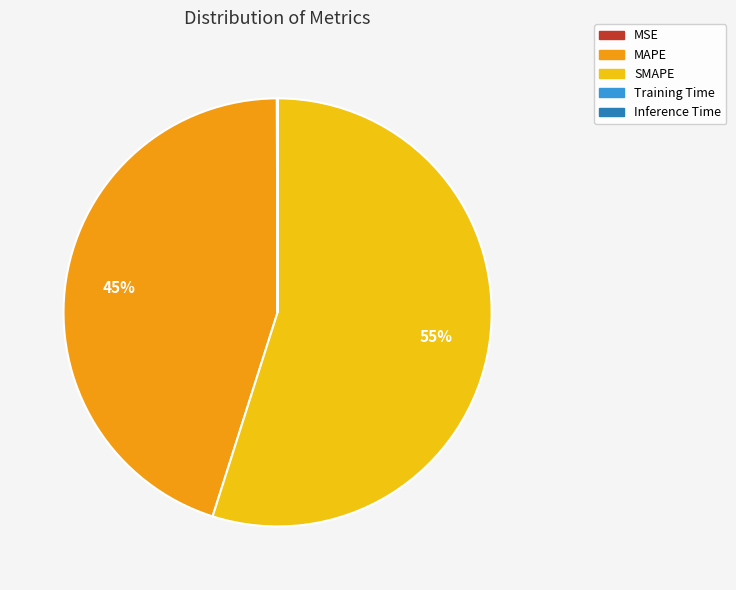

To the nearest percent, what is the average slice percentage?

20%